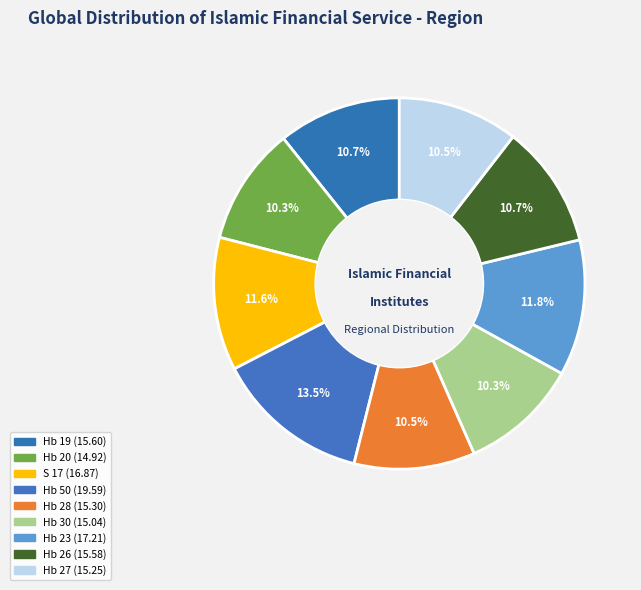

To the nearest percent, what is the difference between the largest and smallest slice percentages?

3%